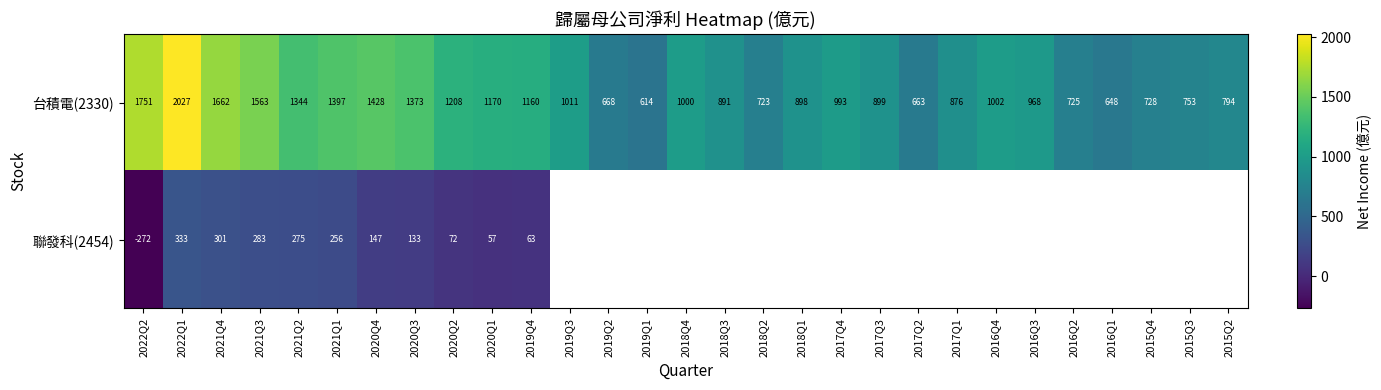

The value of 台積電(2330) at 2018Q3 is 890.7. True or false?

True